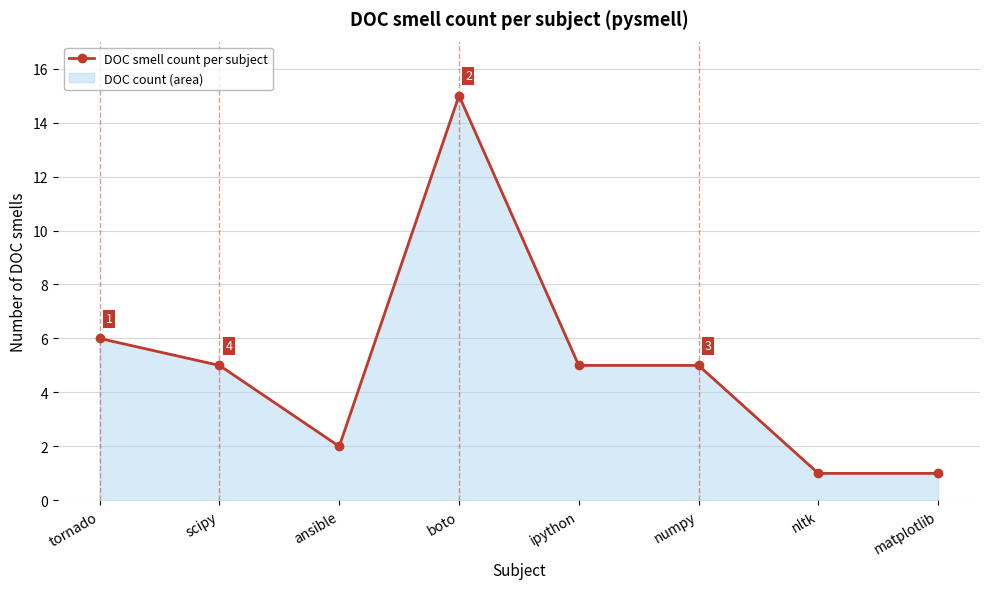

At which label does the data first exceed 5?

tornado